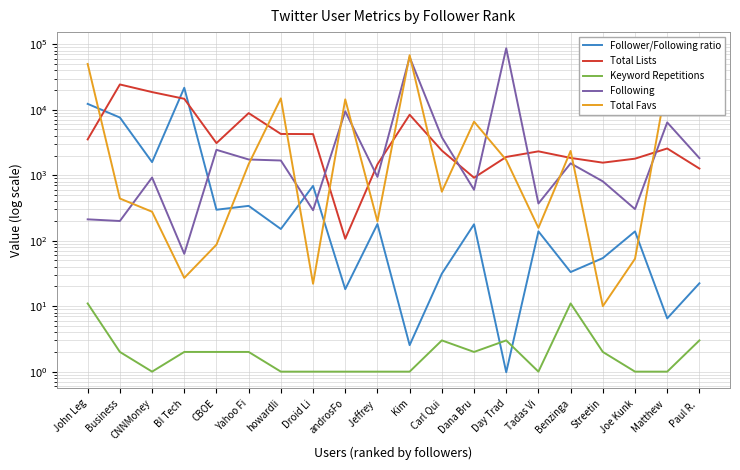

How many values in the Total Favs series exceed 1477?

9